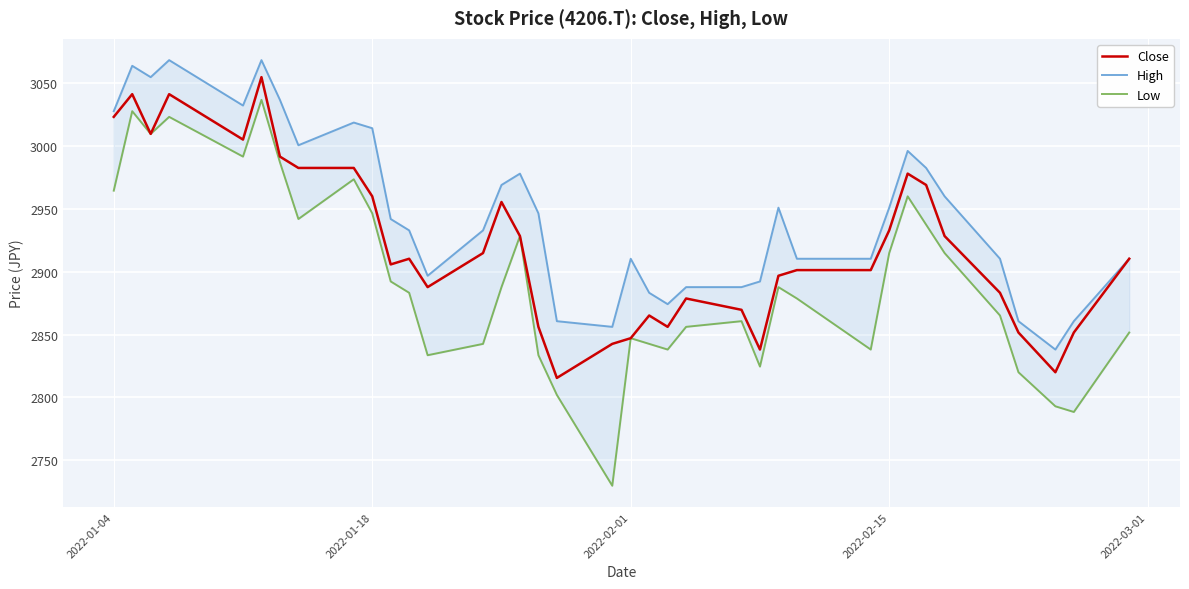

What is the maximum value for High?

3068.5